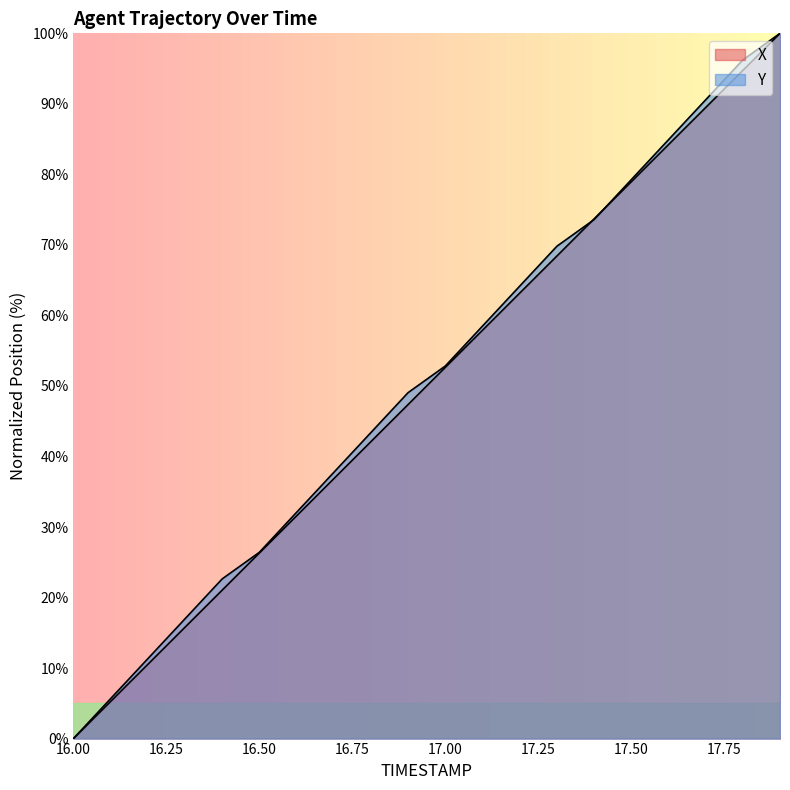

The Y series shows 32.1 at 16.6. True or false?

True